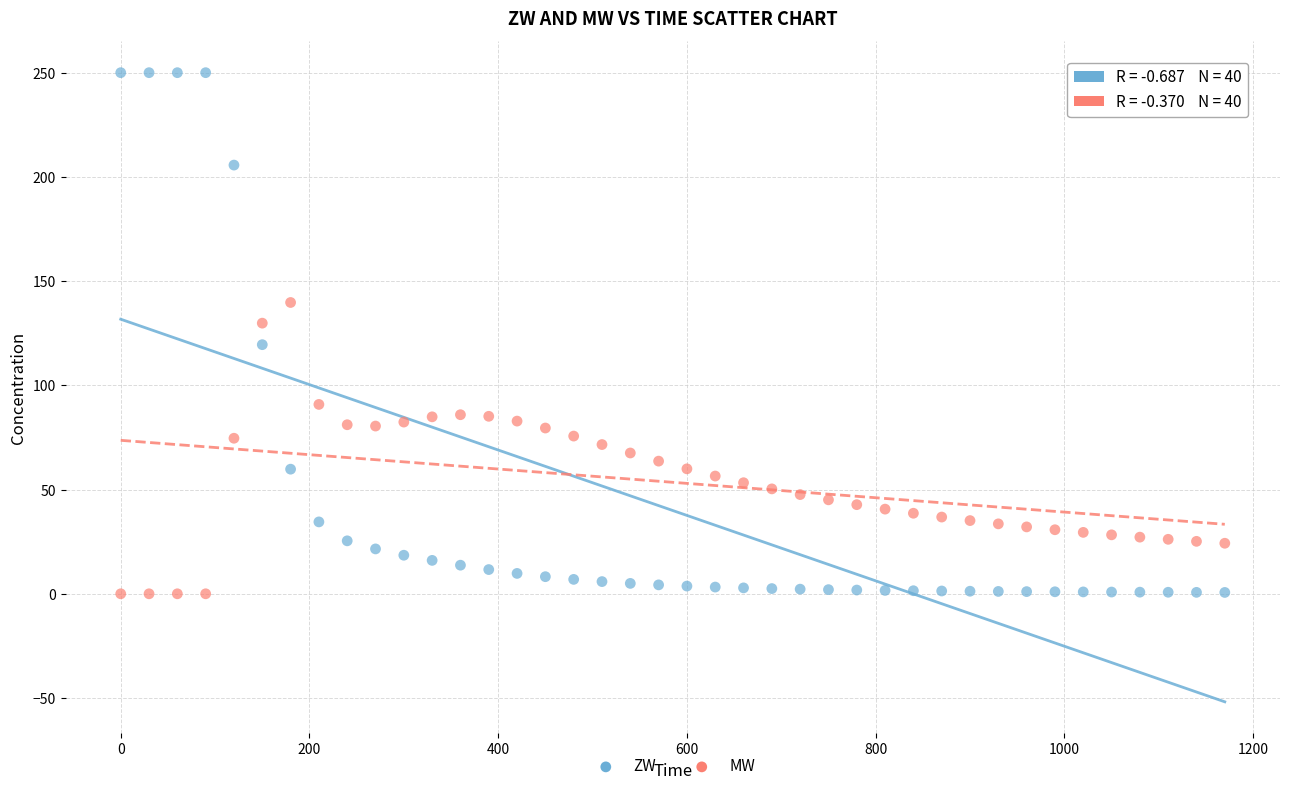

Which series reaches the maximum Y coordinate?

ZW